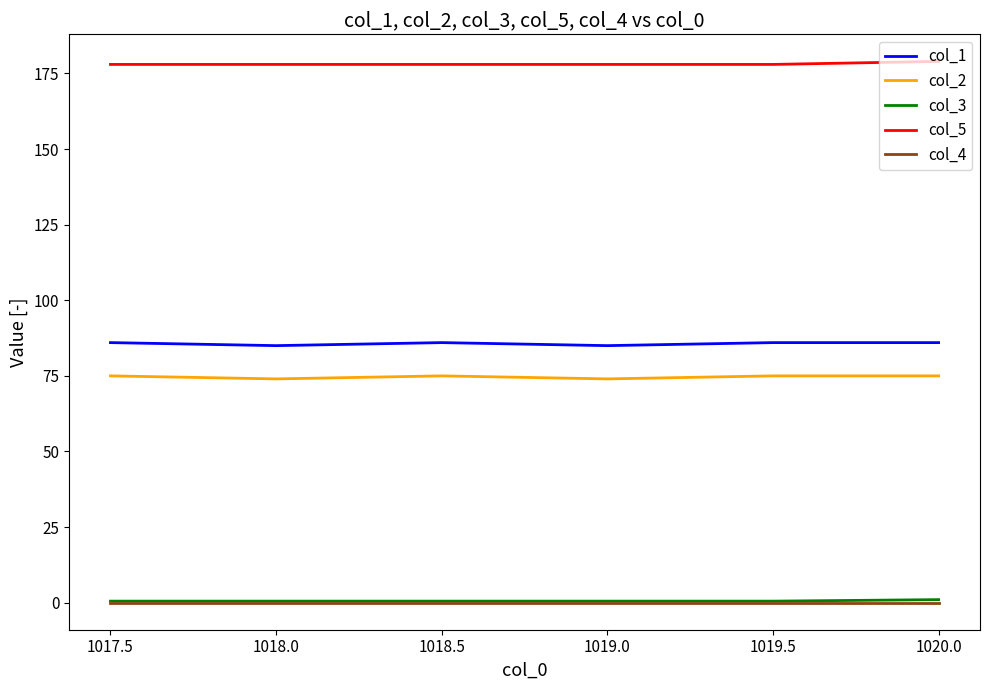

True or false: col_5 and col_4 cross at least once.

False